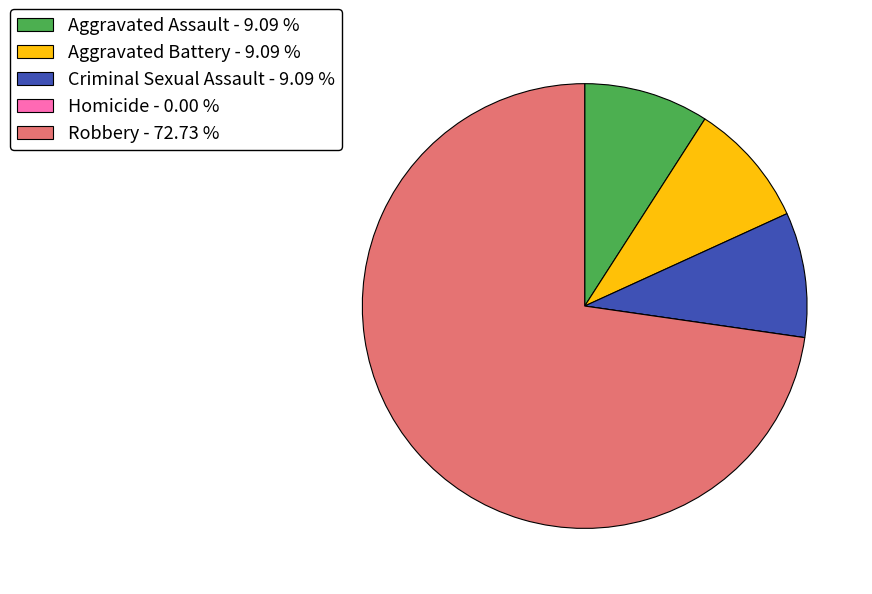

Approximately how many times larger is the value at Criminal Sexual Assault - 9.09 % compared to Aggravated Battery - 9.09 %?

1.0